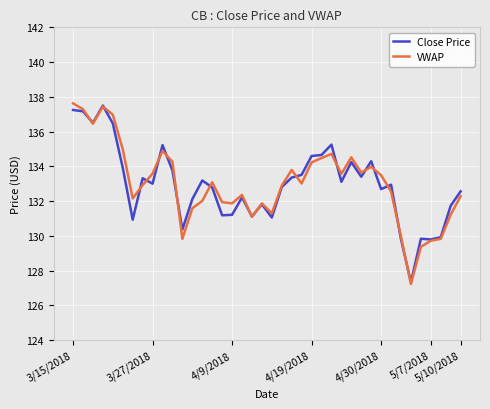

Which series has the widest spread of values?

VWAP